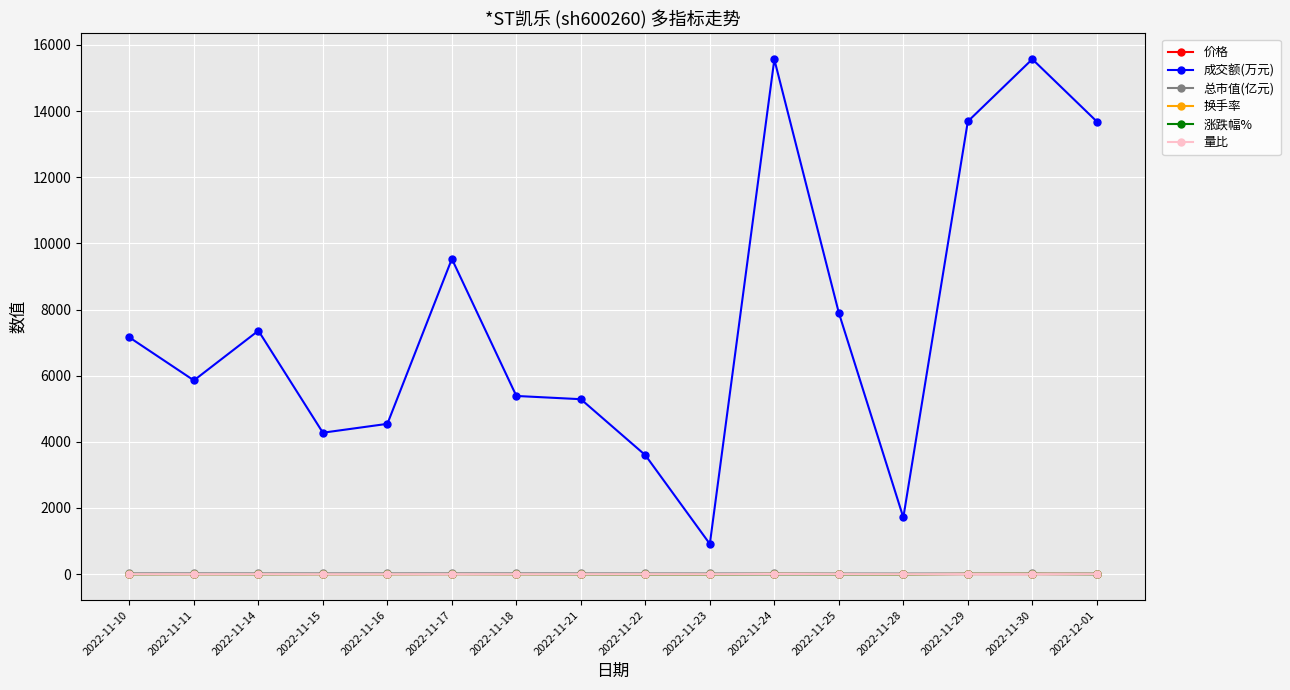

At which category does 成交额(万元) reach its first local valley?

2022-11-11